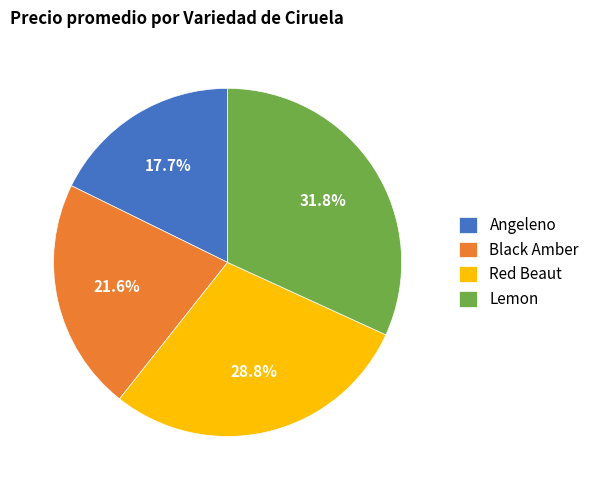

Count the number of slices in the pie.

4